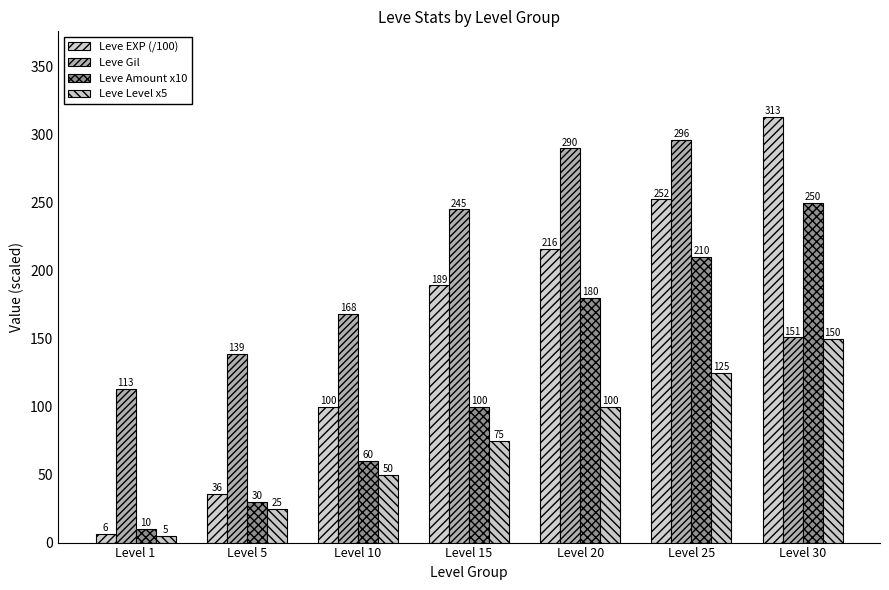

Which series changed the most between Level 5 and Level 25?

Leve EXP (/100)